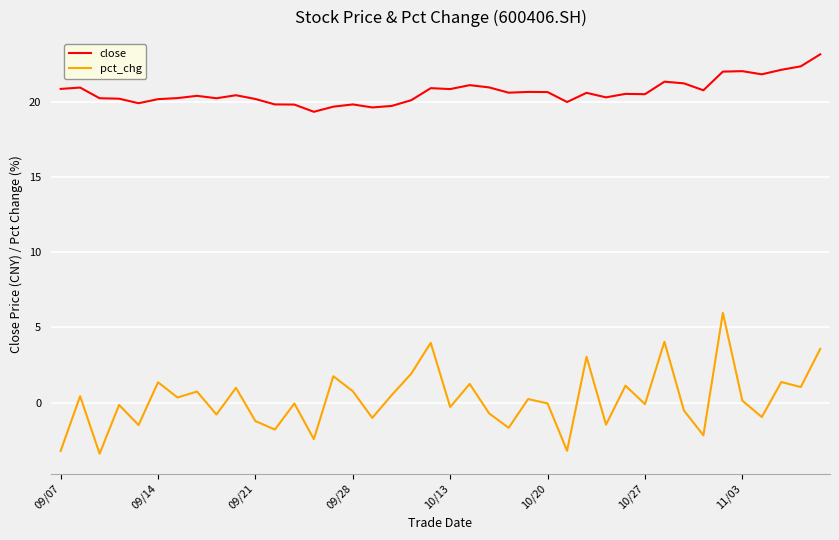

Which series has the largest range (max minus min)?

pct_chg